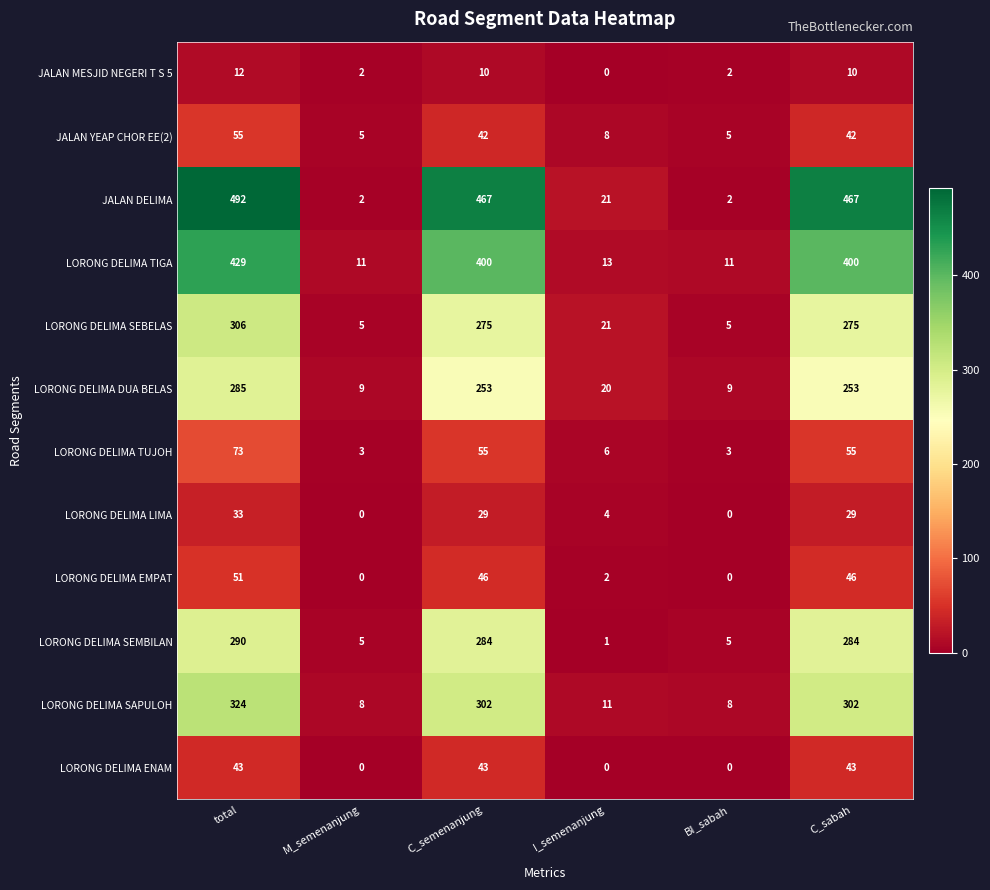

Which series has the largest total across all categories?

JALAN DELIMA